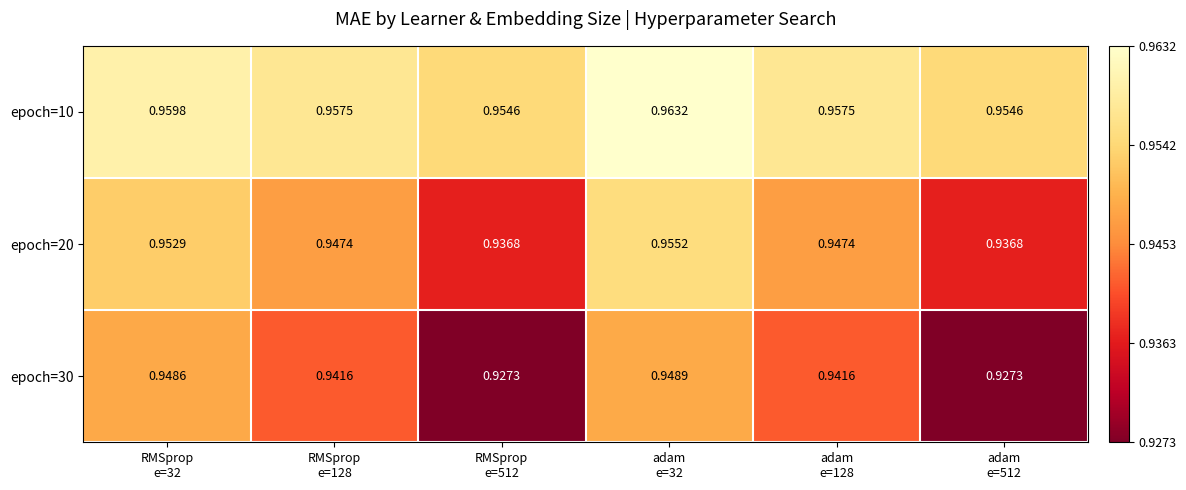

Rank the series at adam
e=128 from lowest to highest value.

epoch=30, epoch=20, epoch=10